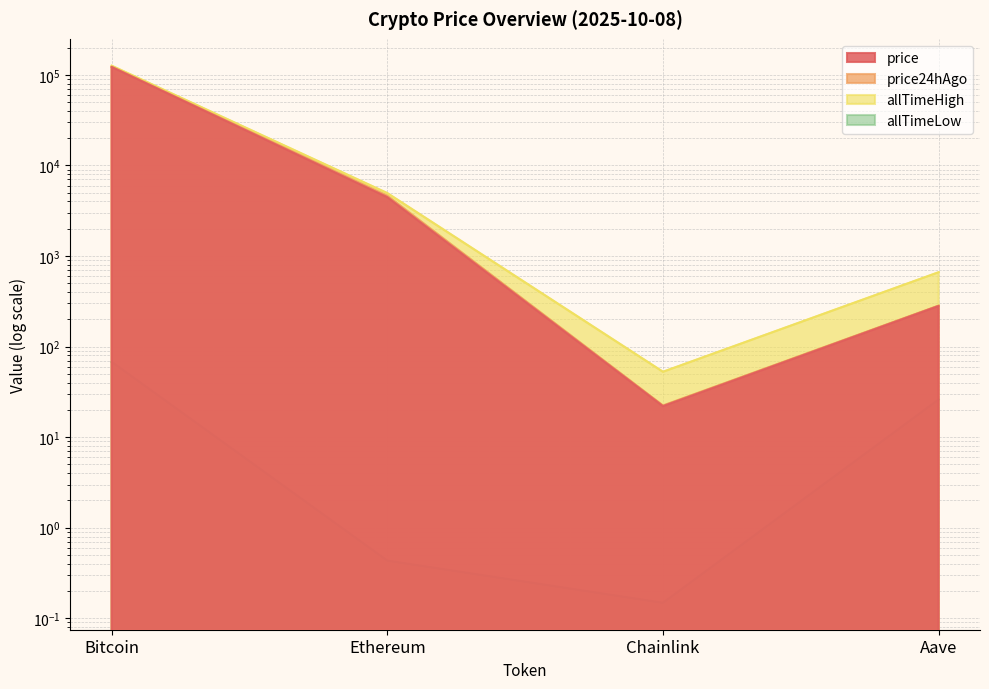

At which category is the sum across all series the highest?

Bitcoin